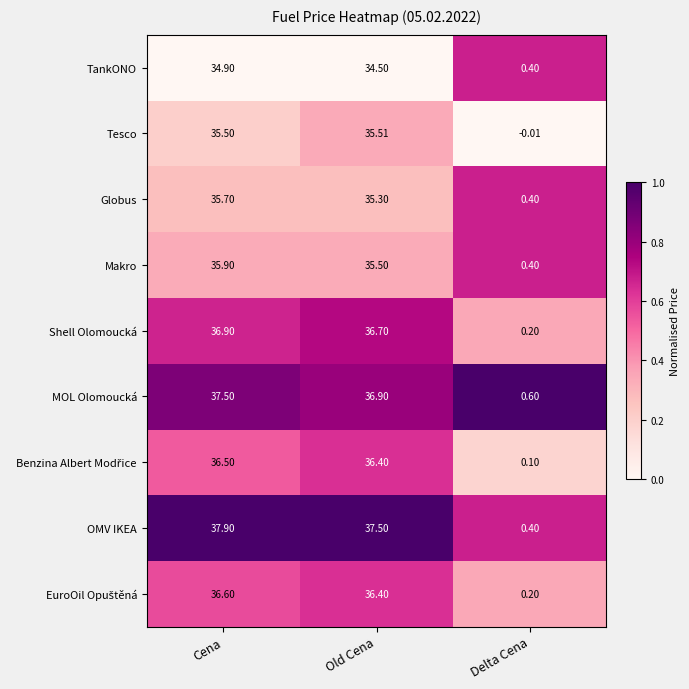

Which series has the largest range (max minus min)?

OMV IKEA